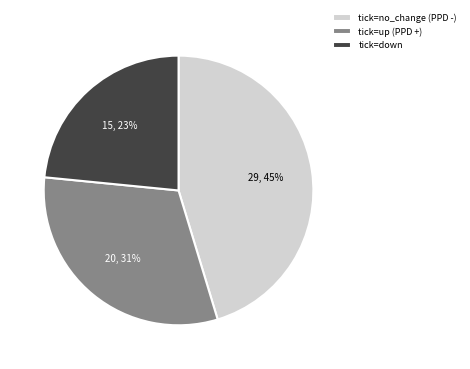

Which category has the smallest portion of the pie?

tick=down